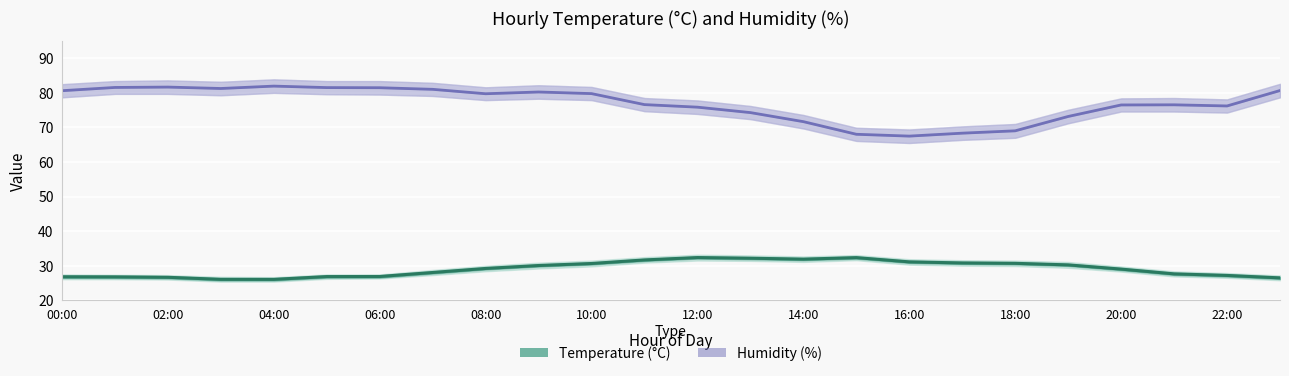

What is the average value of the humidity series?

76.9